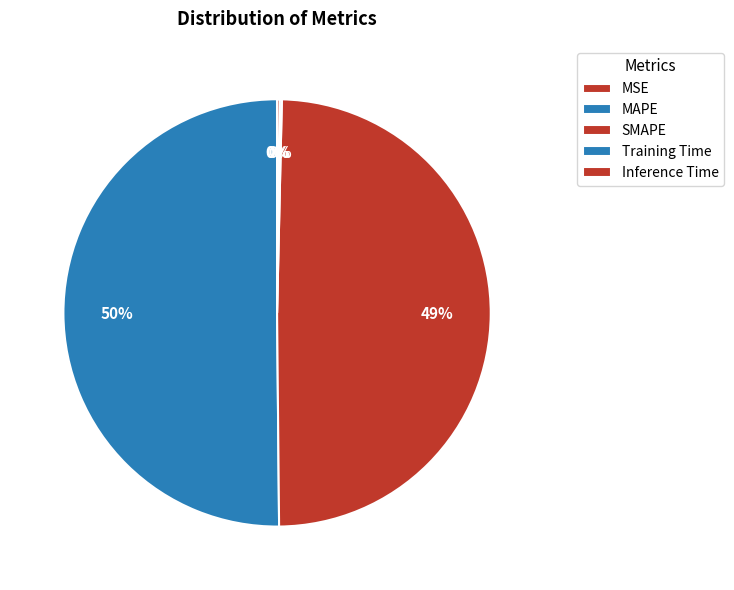

What portion of the pie excludes MAPE?

49.9%